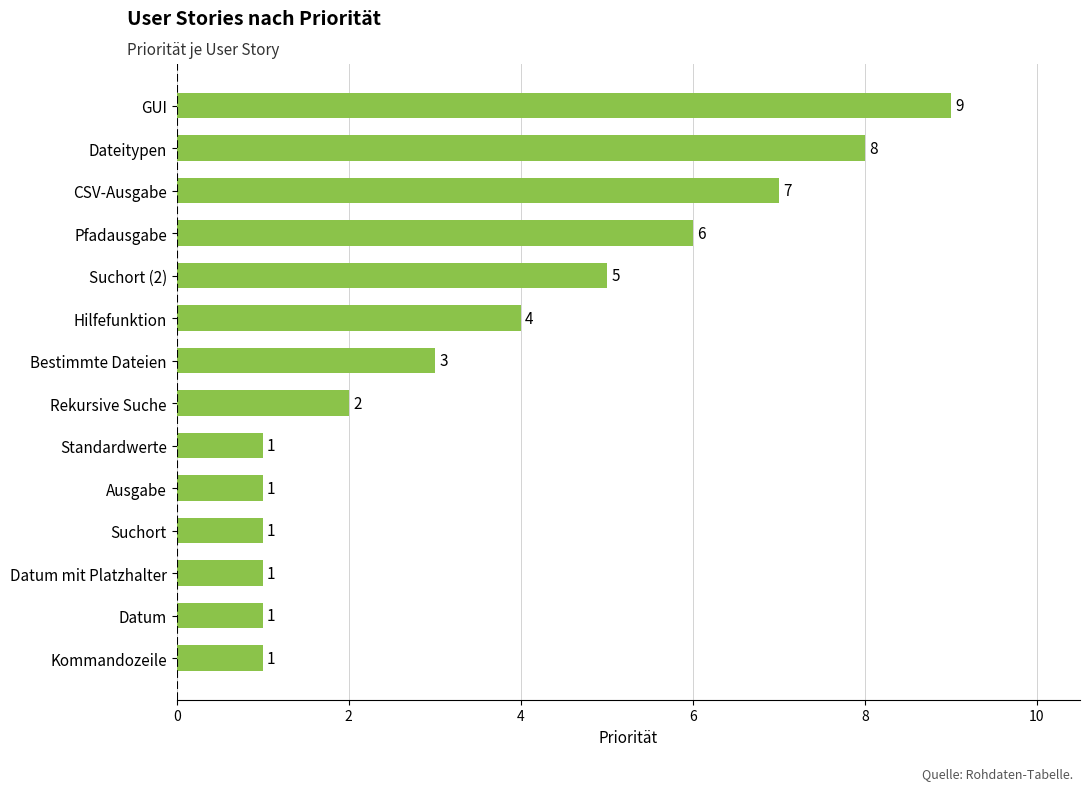

How many values are between 1 and 6?

11